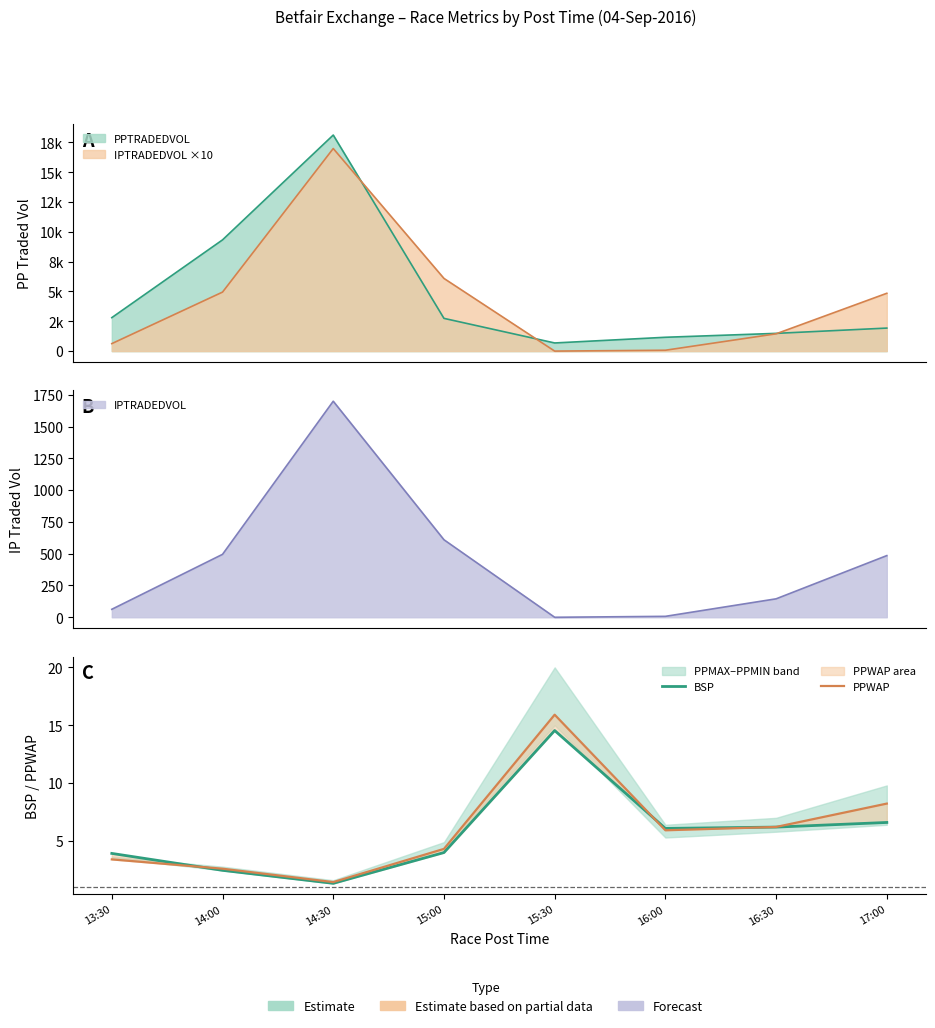

What is the sum of the BSP values at 15:00 and 16:00?

10.1